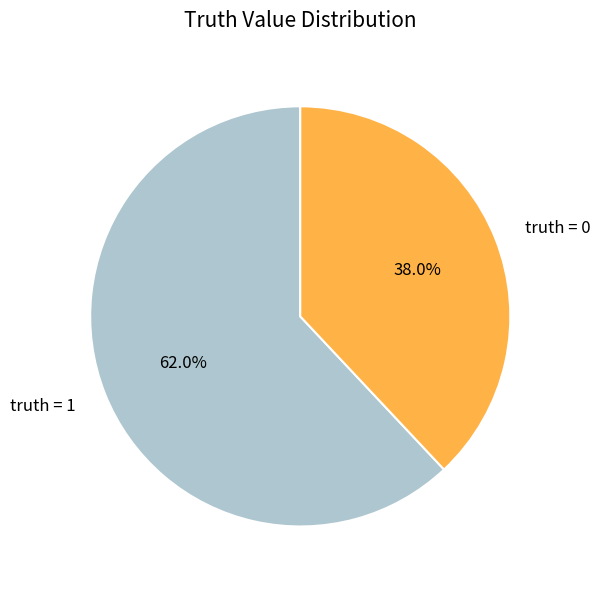

Rank the categories by value from lowest to highest.

truth = 0, truth = 1